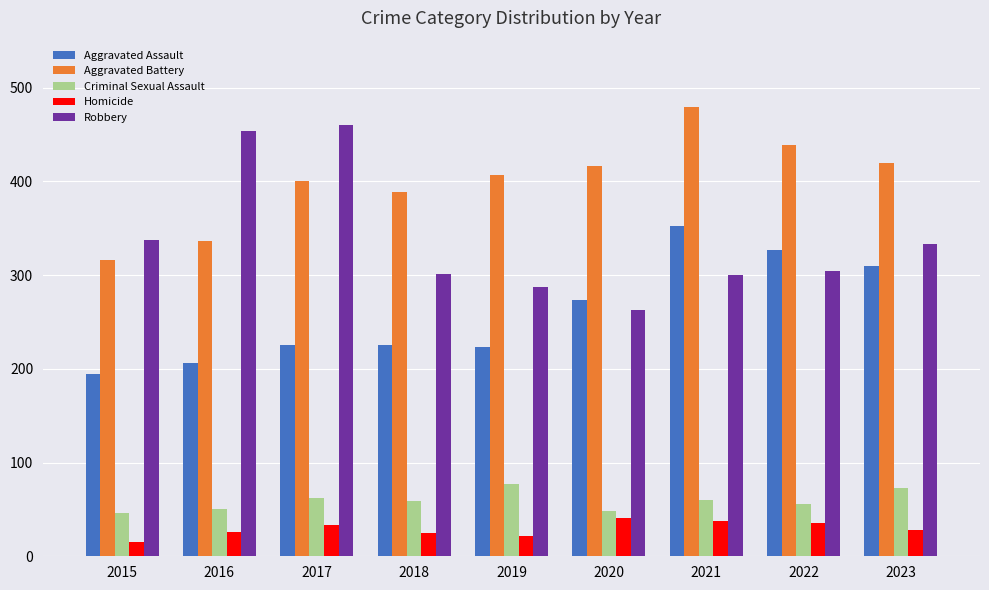

Is the value of Aggravated Battery at 2015 greater than the value of Robbery at 2019?

Yes